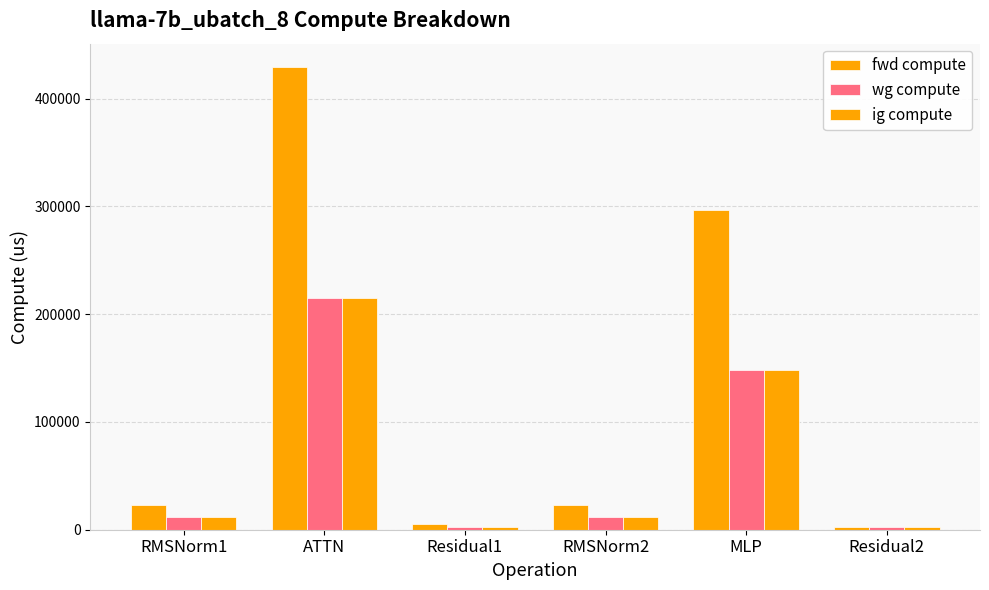

The value of fwd compute at RMSNorm2 is 5532.2. True or false?

False